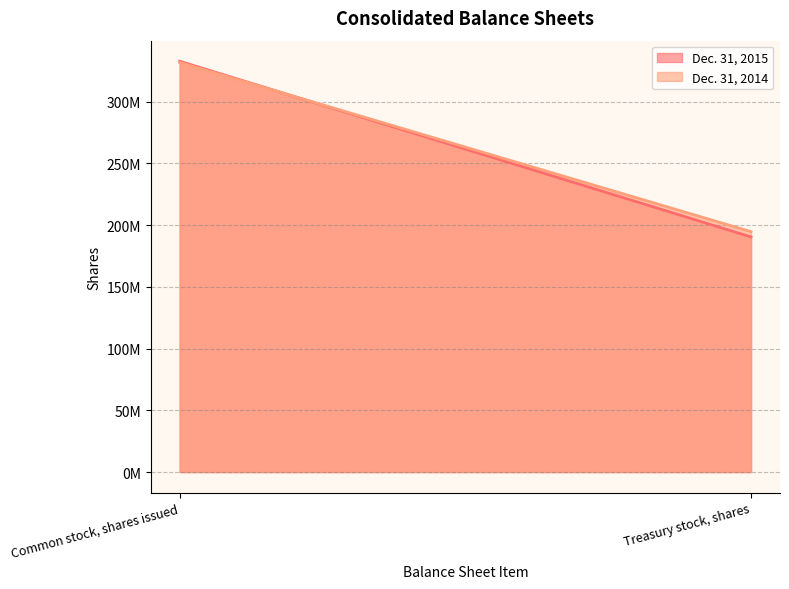

Which category has the highest value in the Dec. 31, 2015 series?

Common stock, shares issued